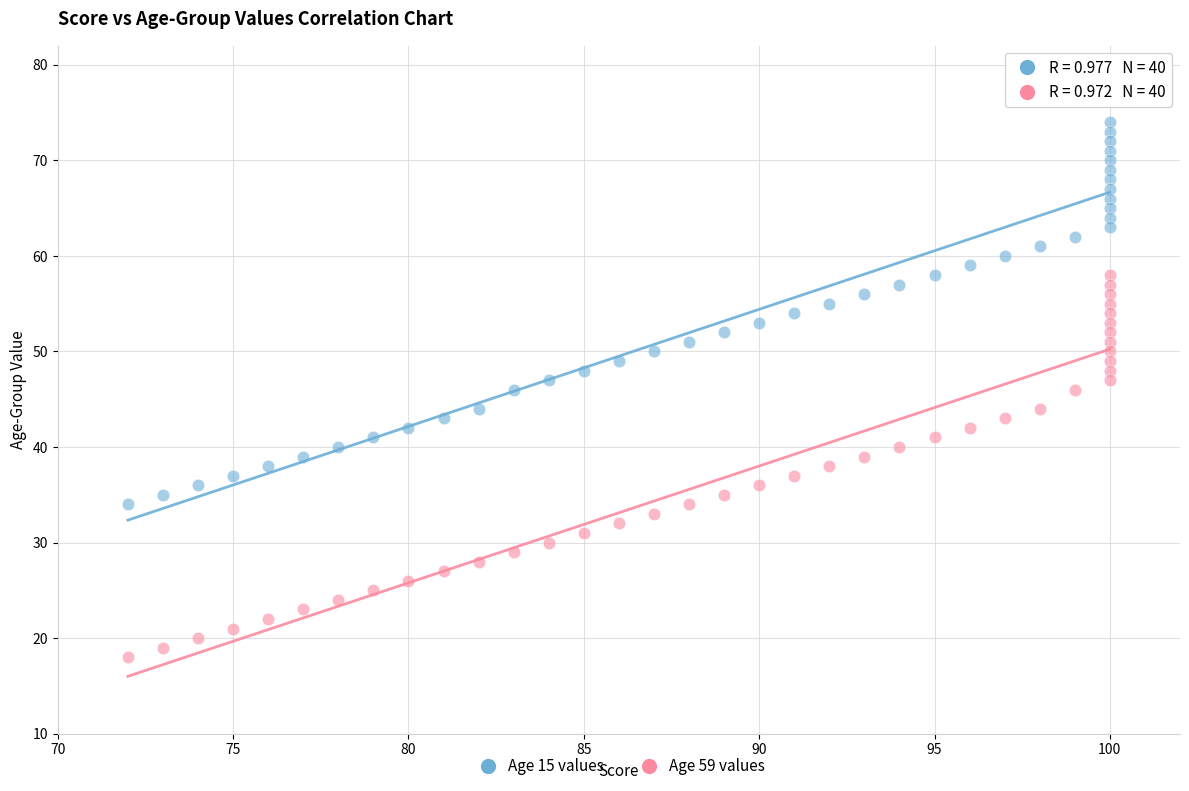

Which series contains the lowest Y value?

Age 59 values